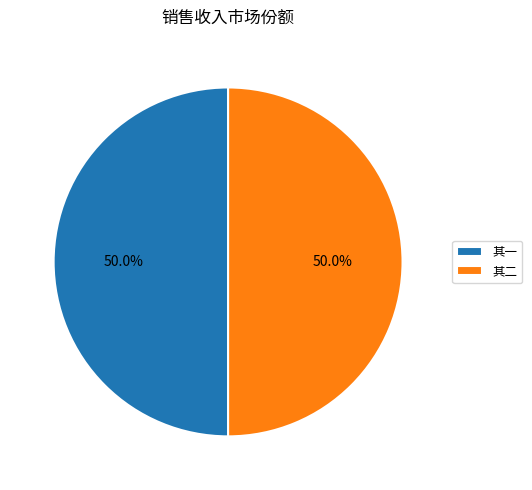

Approximately how many times larger is the value at 其一 compared to 其二?

1.0